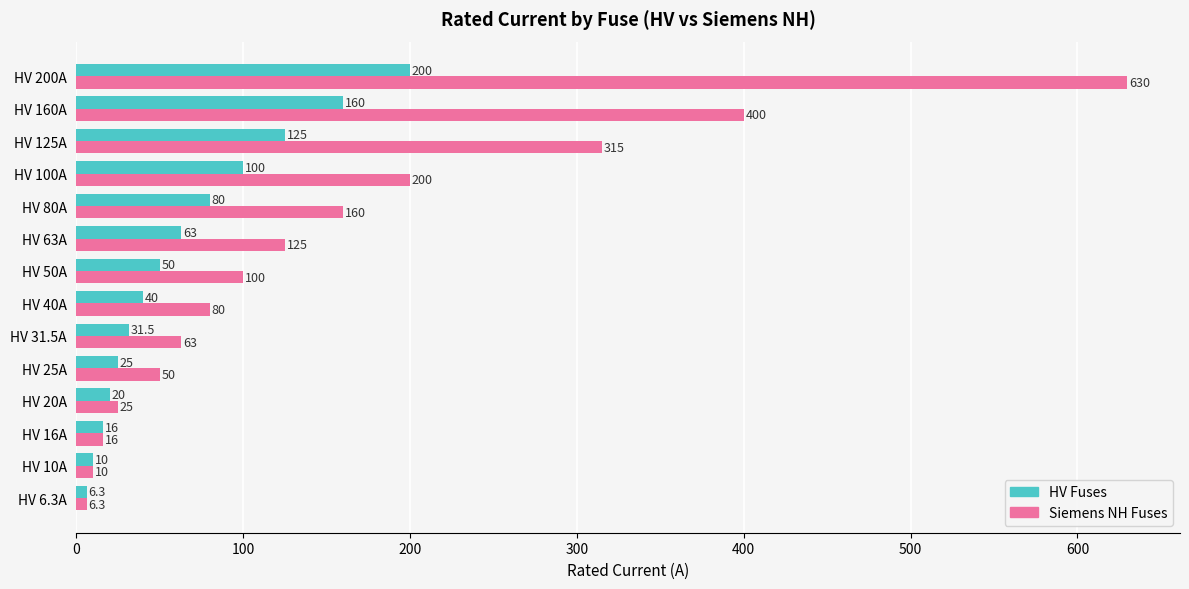

Count the number of data series in this chart.

2